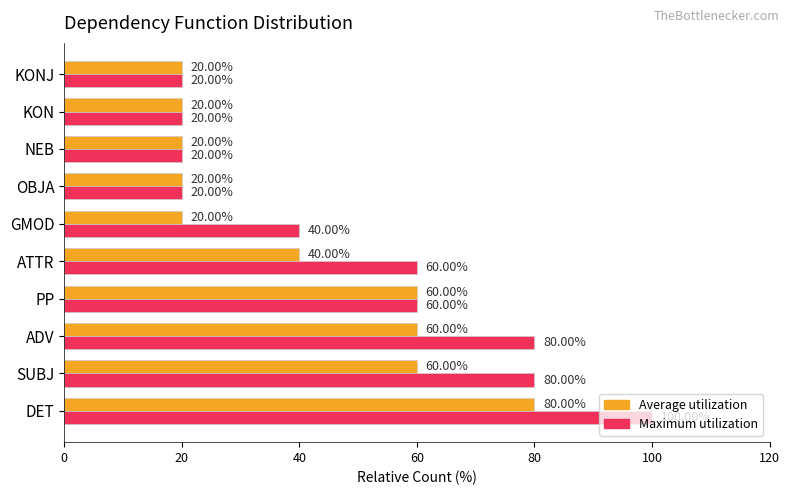

What is the average value of the Maximum utilization series?

50